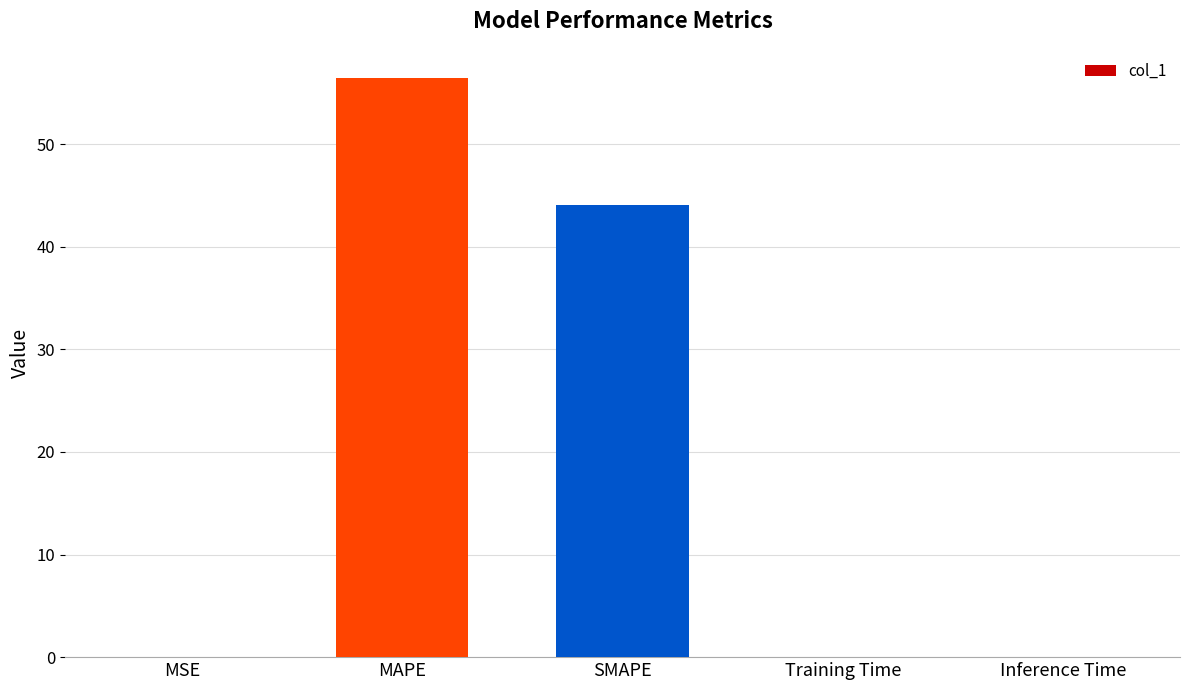

What is the maximum value shown in the chart?

56.5